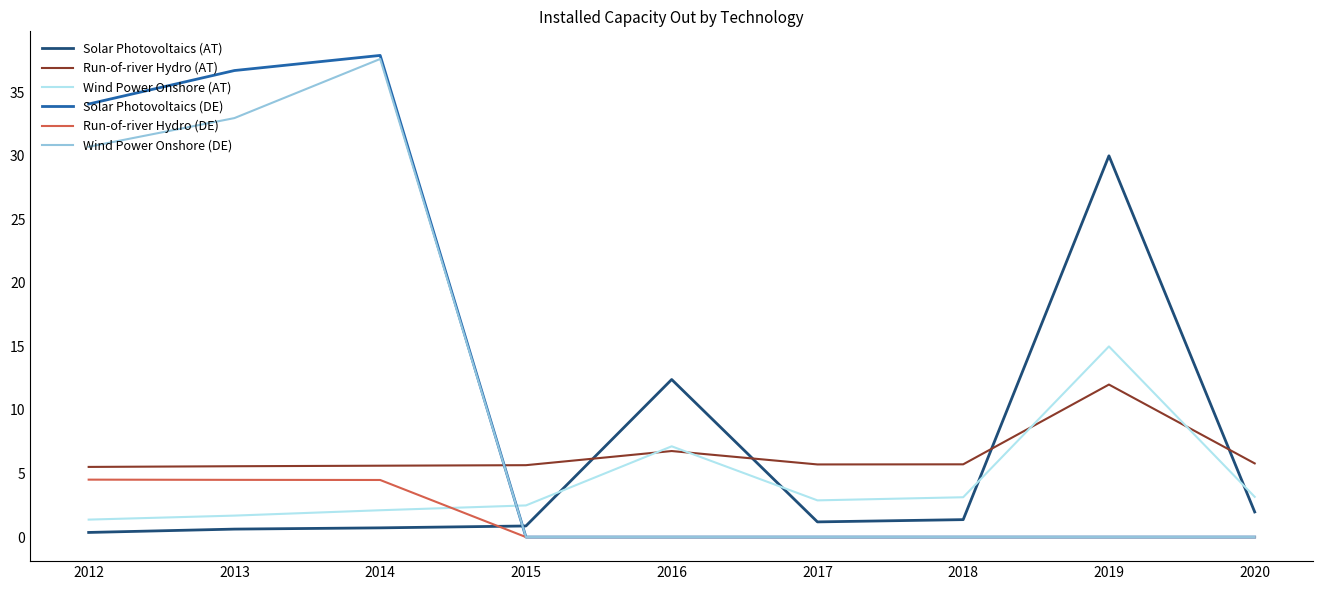

How many times do Wind Power Onshore (DE) and Solar Photovoltaics (AT) cross each other?

1